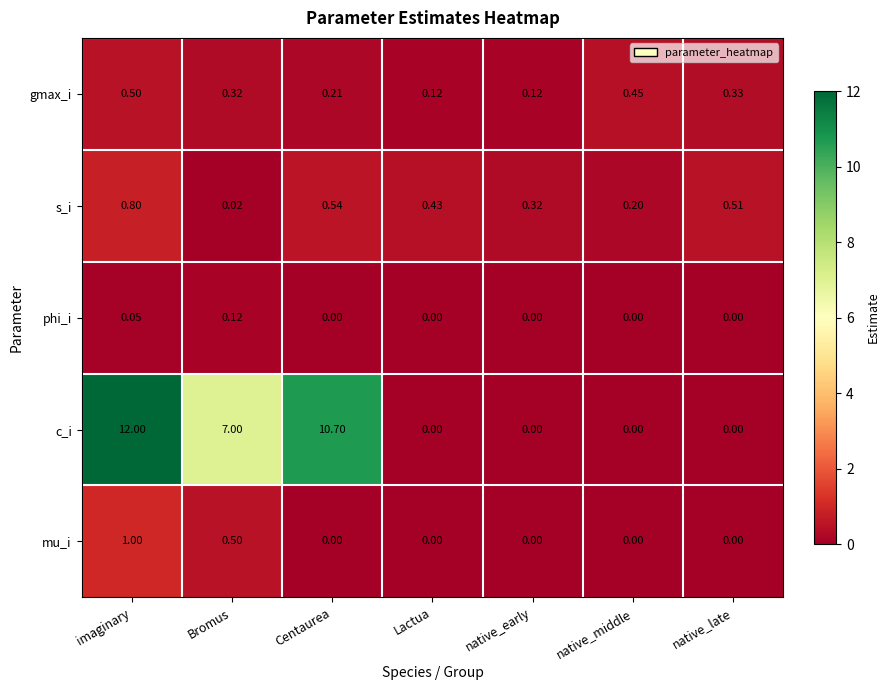

At which category does the chart reach its peak across all series?

imaginary